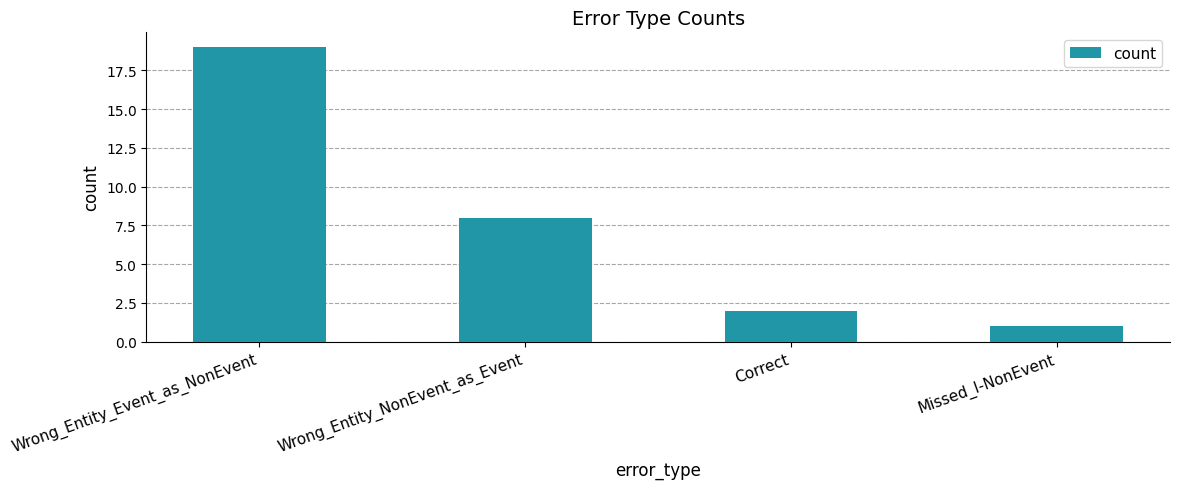

What is the label of the 2nd bar from the left?

Wrong_Entity_NonEvent_as_Event